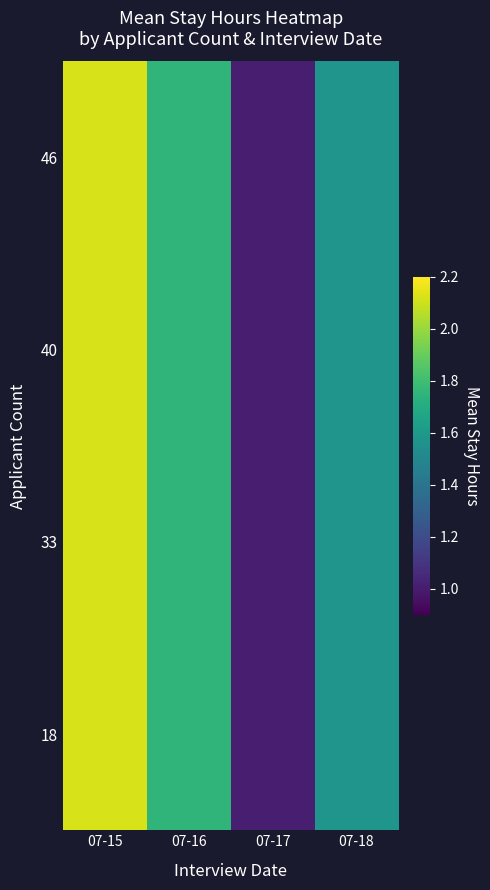

Reading right to left, list all the values displayed in this chart.

46: 07-18=1.6	07-17=1.0	07-16=1.8	07-15=2.1
40: 07-18=1.6	07-17=1.0	07-16=1.8	07-15=2.1
33: 07-18=1.6	07-17=1.0	07-16=1.8	07-15=2.1
18: 07-18=1.6	07-17=1.0	07-16=1.8	07-15=2.1